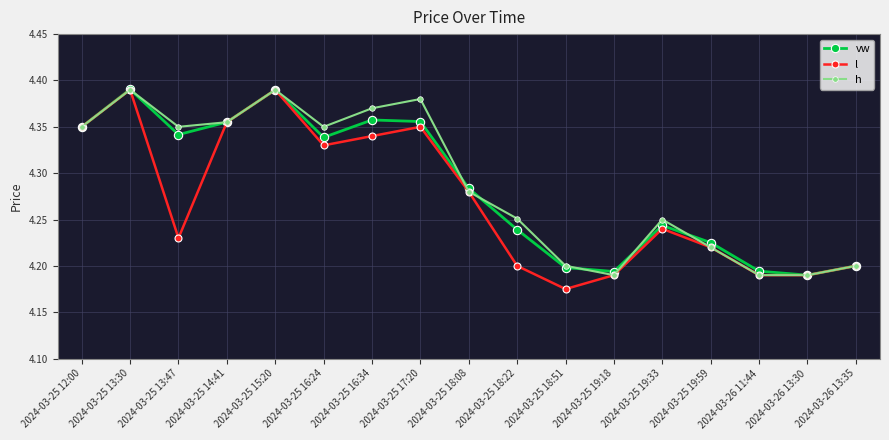

What is the sum of the l values at 2024-03-25 18:22 and 2024-03-25 13:47?

8.4